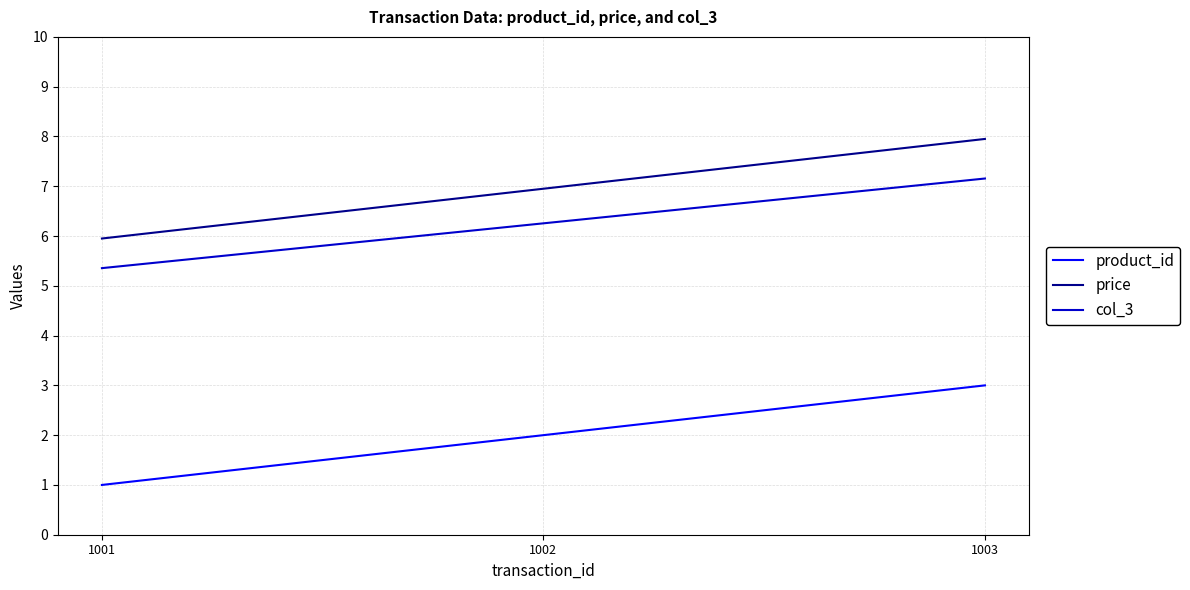

Which series has the largest total across all categories?

price